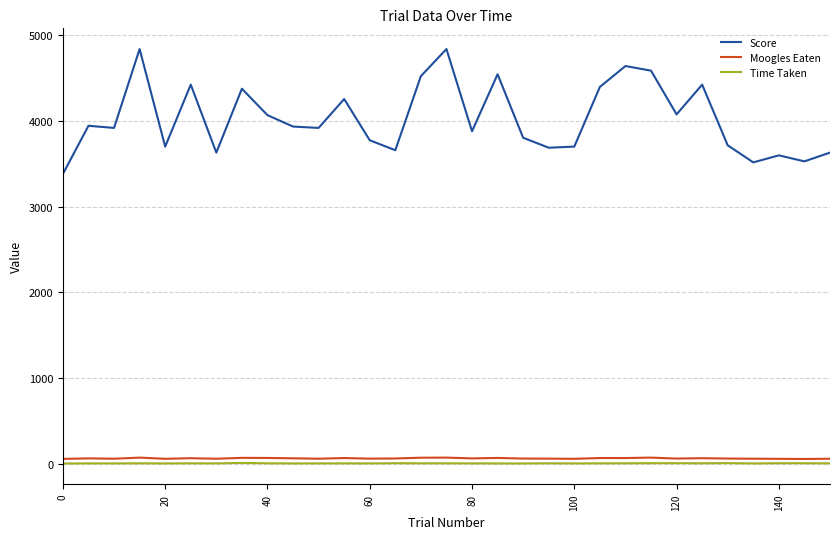

True or false: Time Taken and Score intersect in this chart.

False